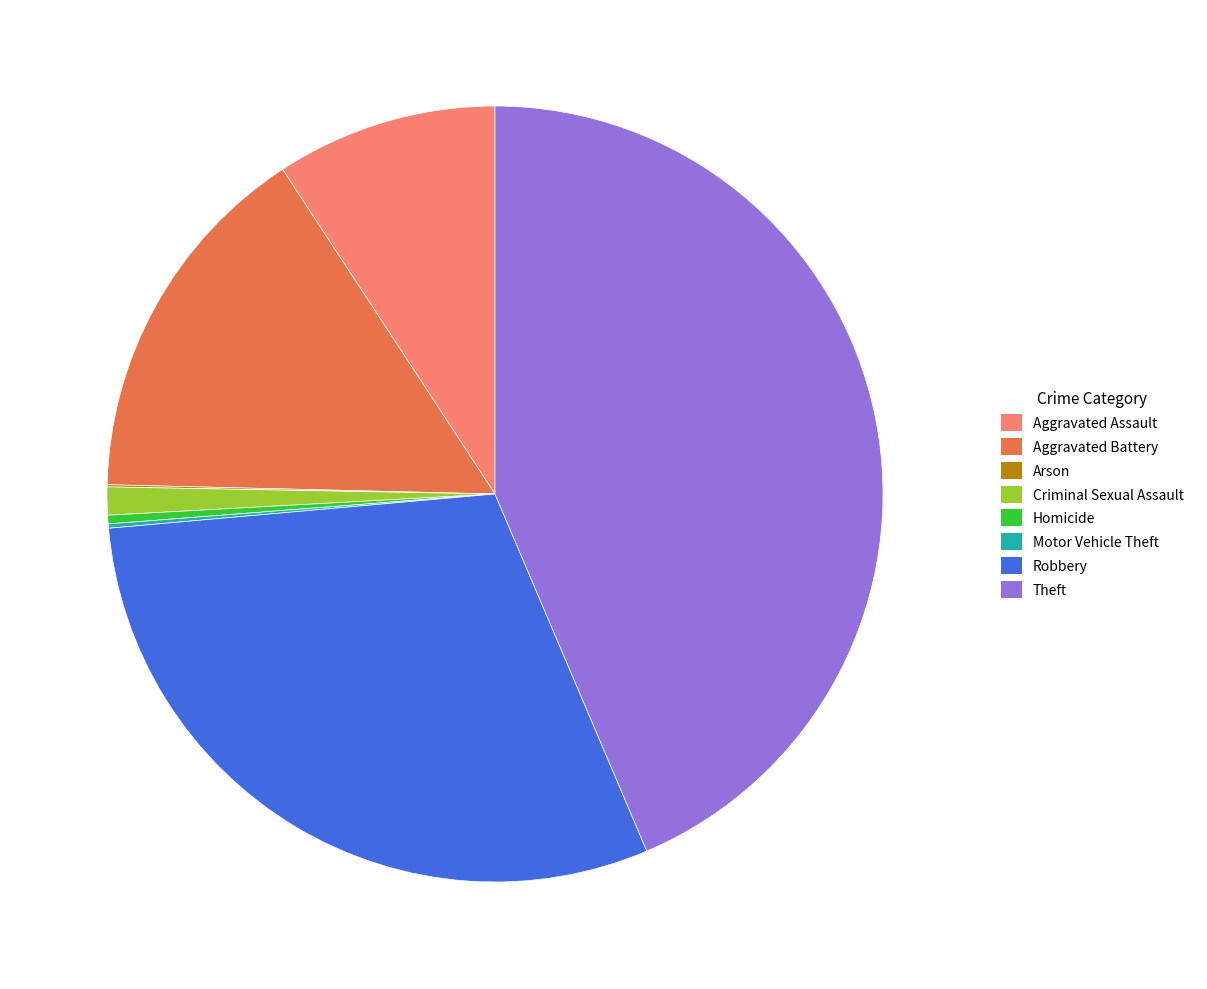

Which has a higher value, Aggravated Battery or Theft?

Theft